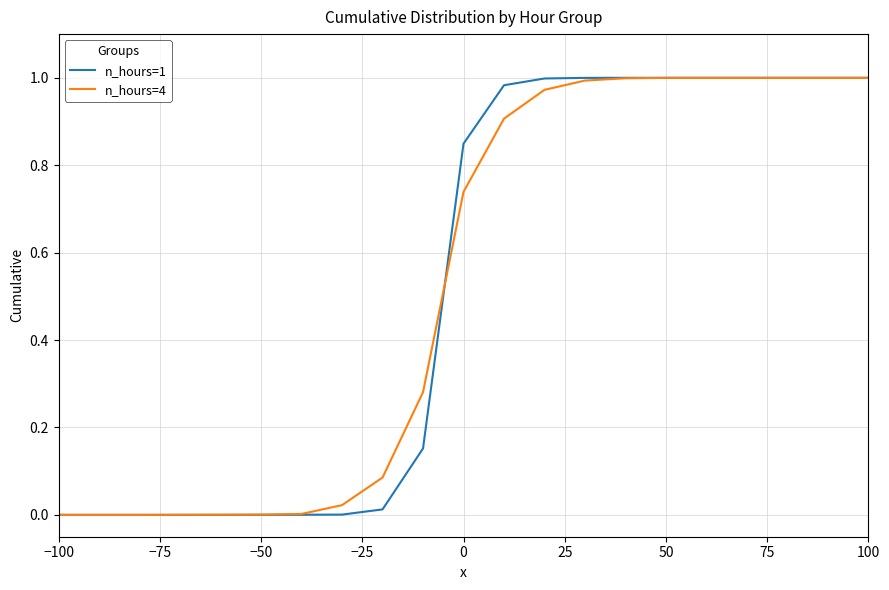

How many intersections are there between n_hours=4 and n_hours=1?

1